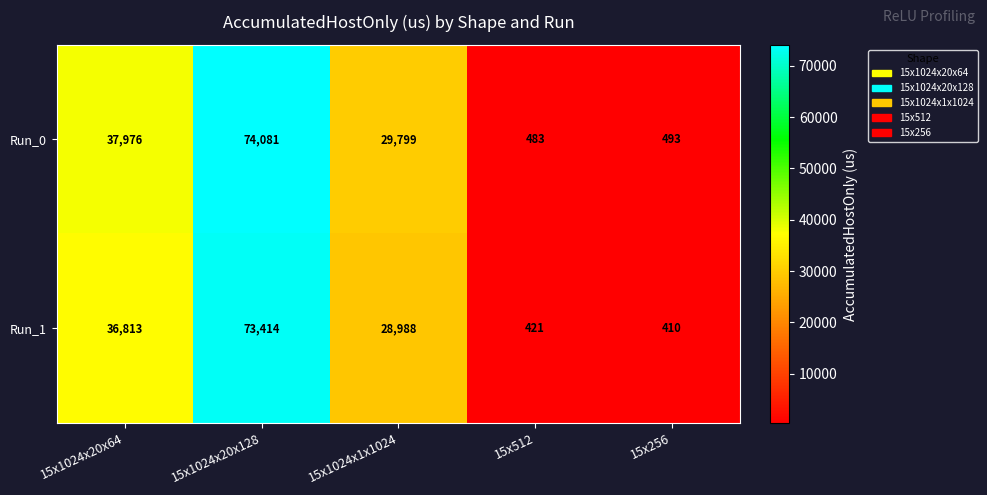

Reading left to right, transcribe all the data shown in this chart.

Run_0: 37976	74081	29799	483	493
Run_1: 36813	73414	28988	421	410